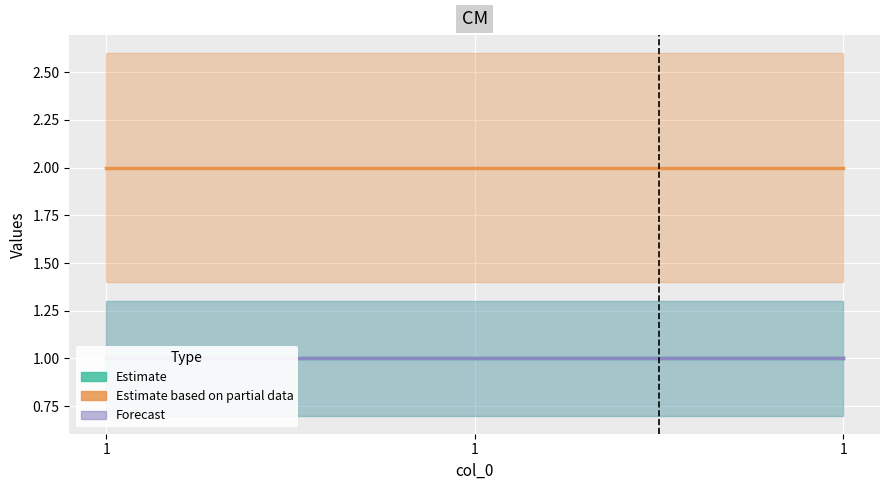

Does the chart display data point markers on the line(s)?

No